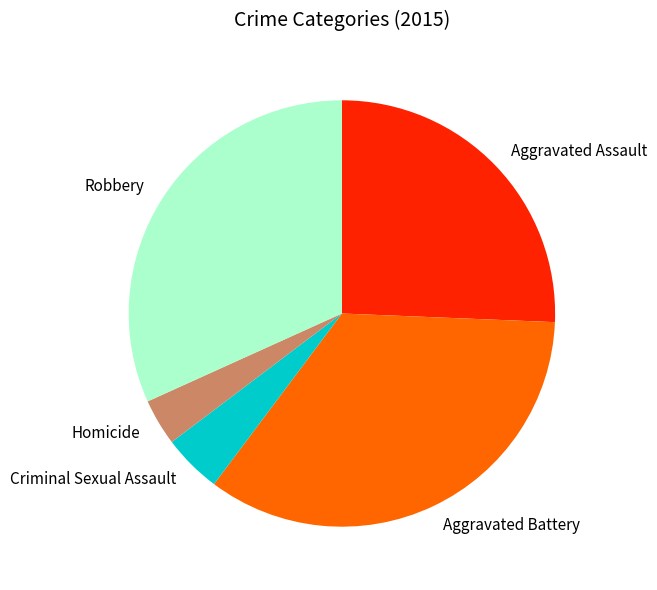

Does any single category account for the majority?

No